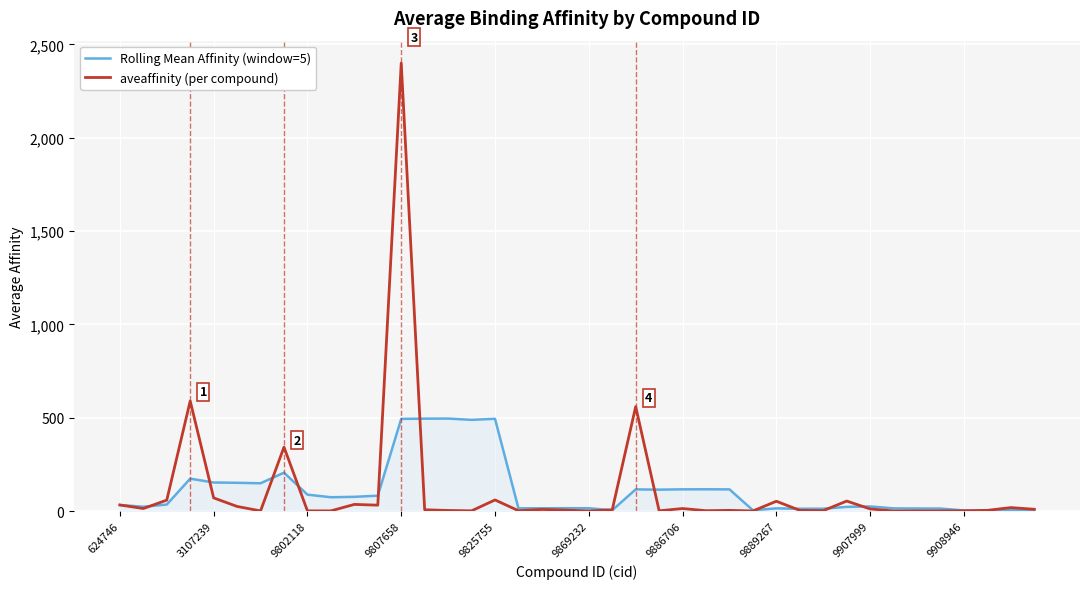

What is the difference between the maximum and minimum values in the aveaffinity (per compound) series?

2399.2